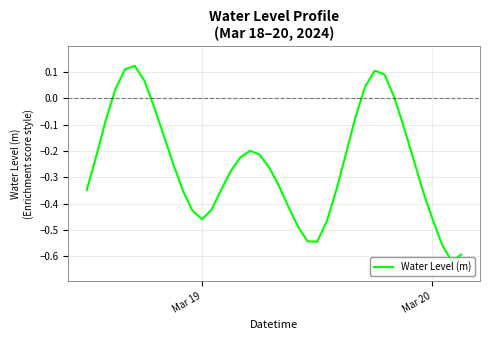

What is the difference between the maximum and minimum values?

0.7